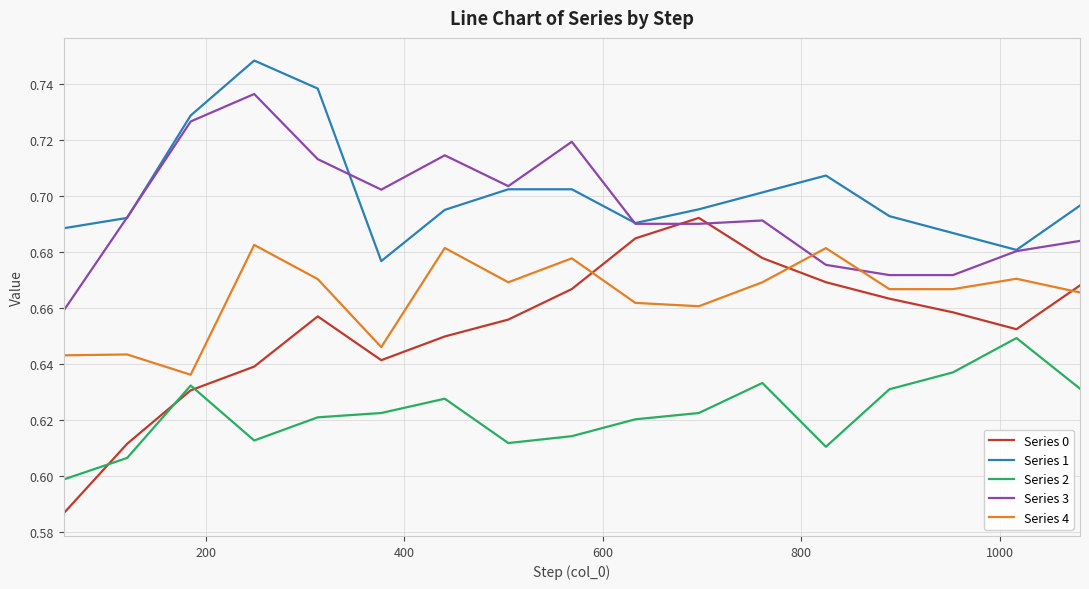

Rank the series by their maximum value, from lowest to highest.

Series 2, Series 4, Series 0, Series 3, Series 1